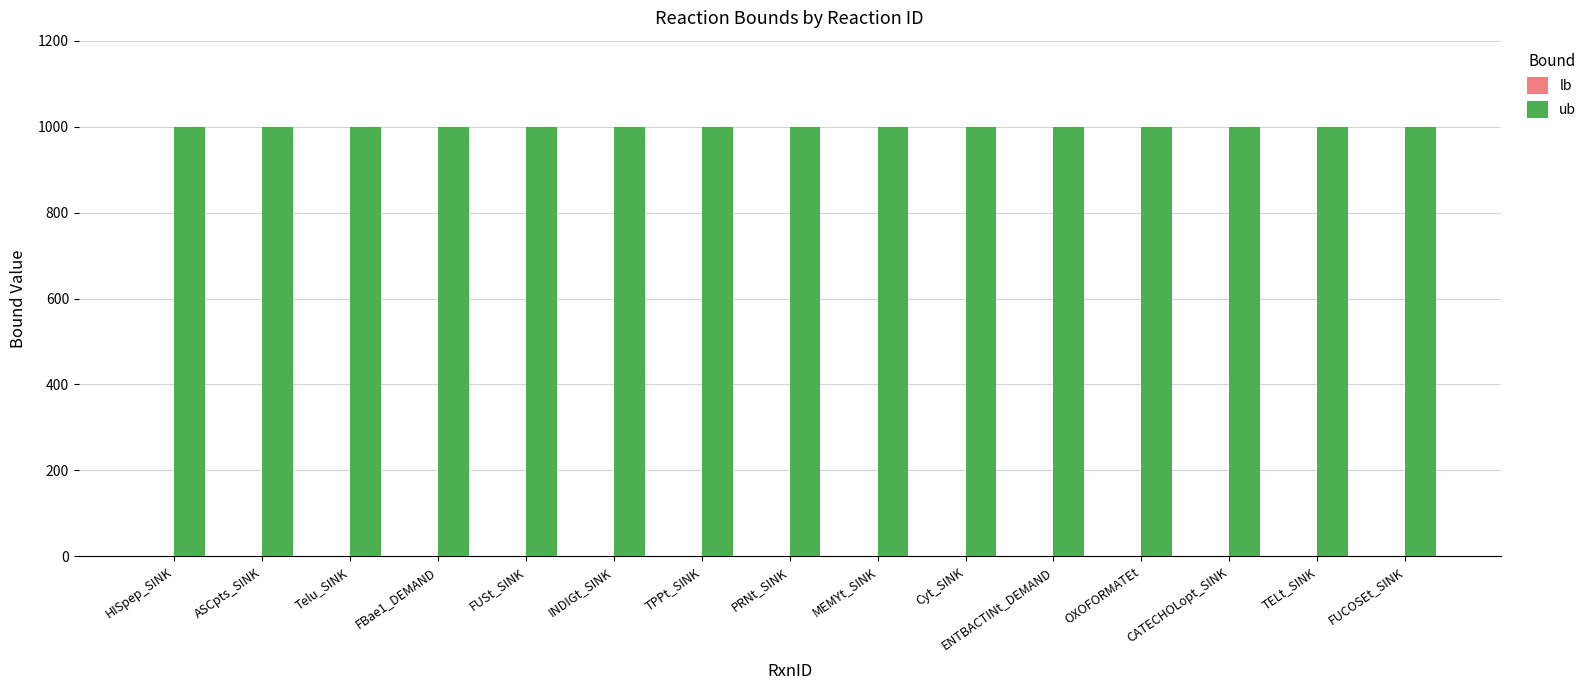

Which category has the highest value across all series?

HISpep_SINK